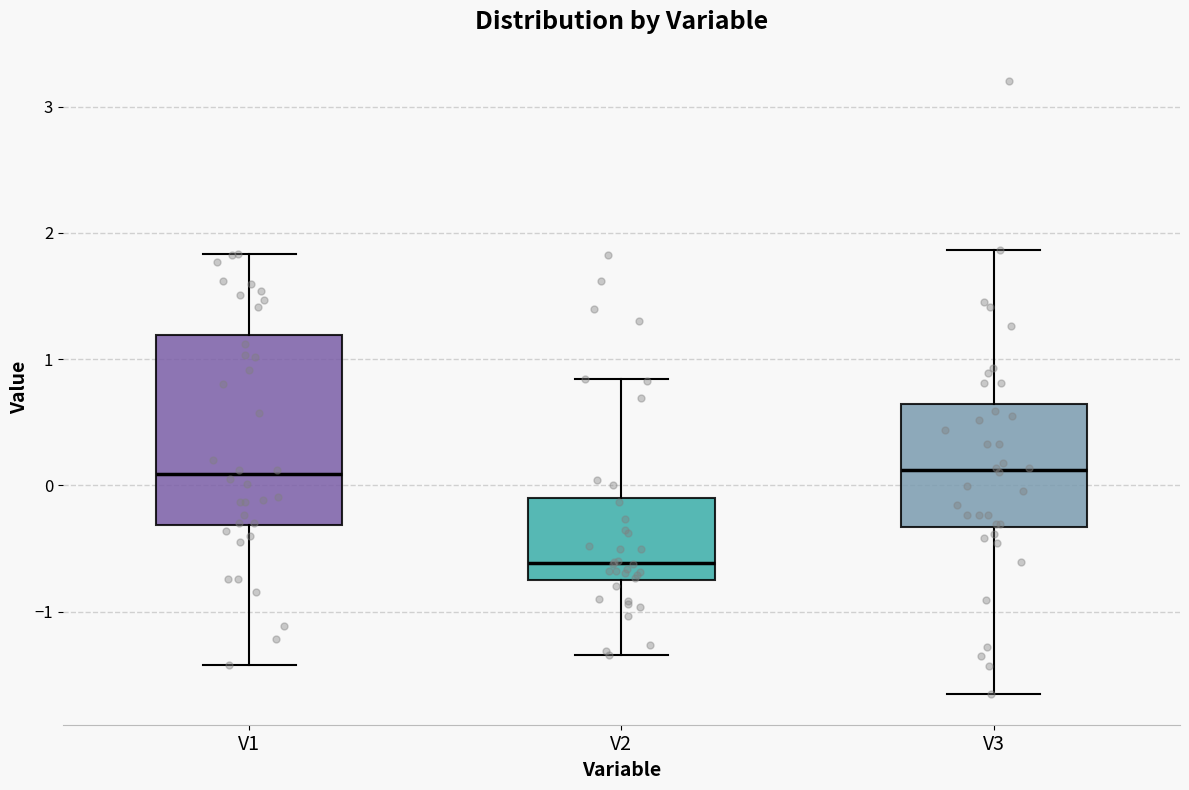

Which box's median line is the lowest?

V2